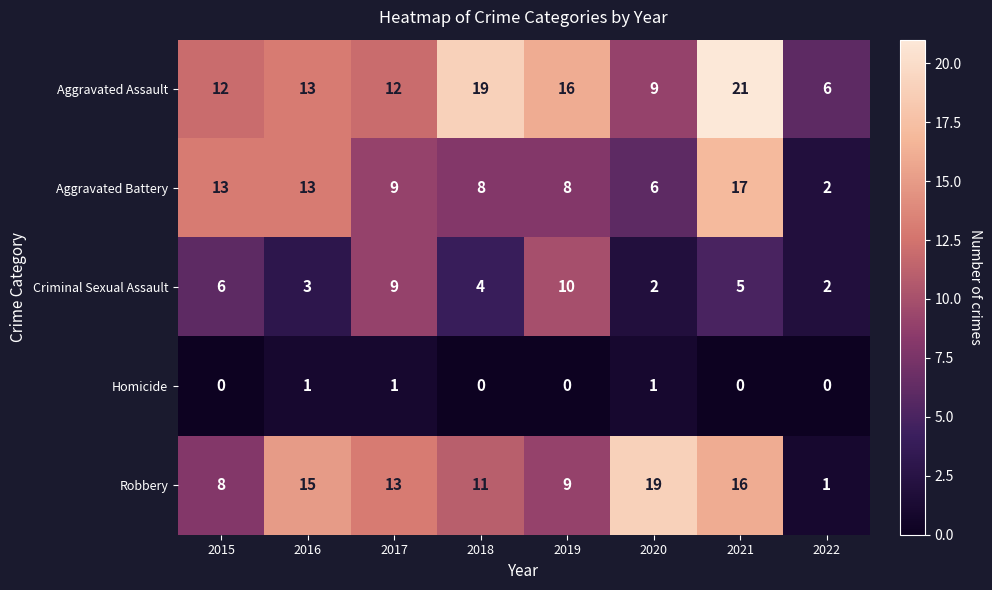

Which series has the widest spread of values?

Robbery